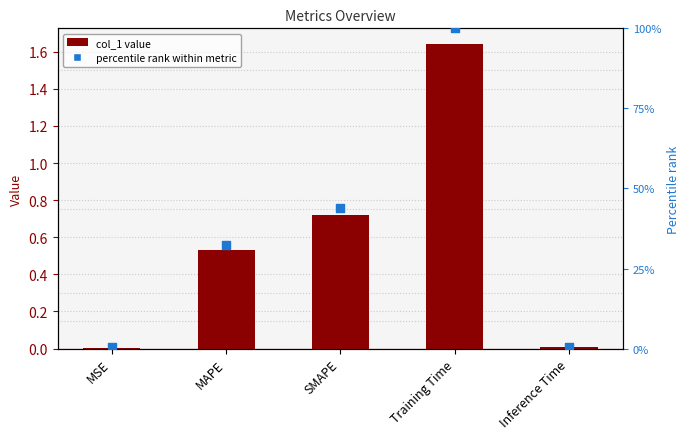

Which series reaches the maximum Y coordinate?

percentile rank